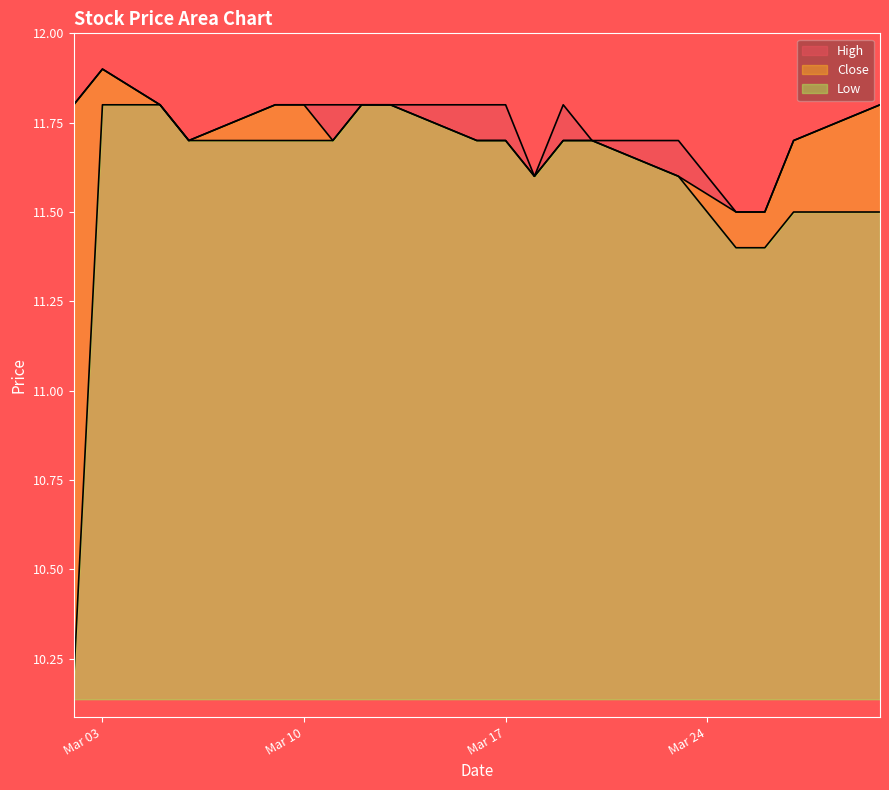

What is the value of the High point at the 2nd from the left?

11.9